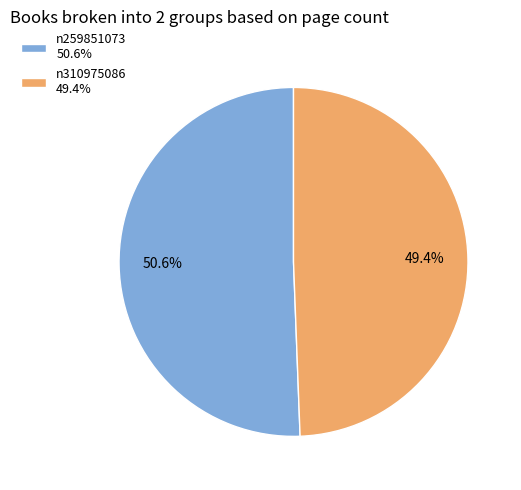

Which slice represents more than half of the pie?

n259851073